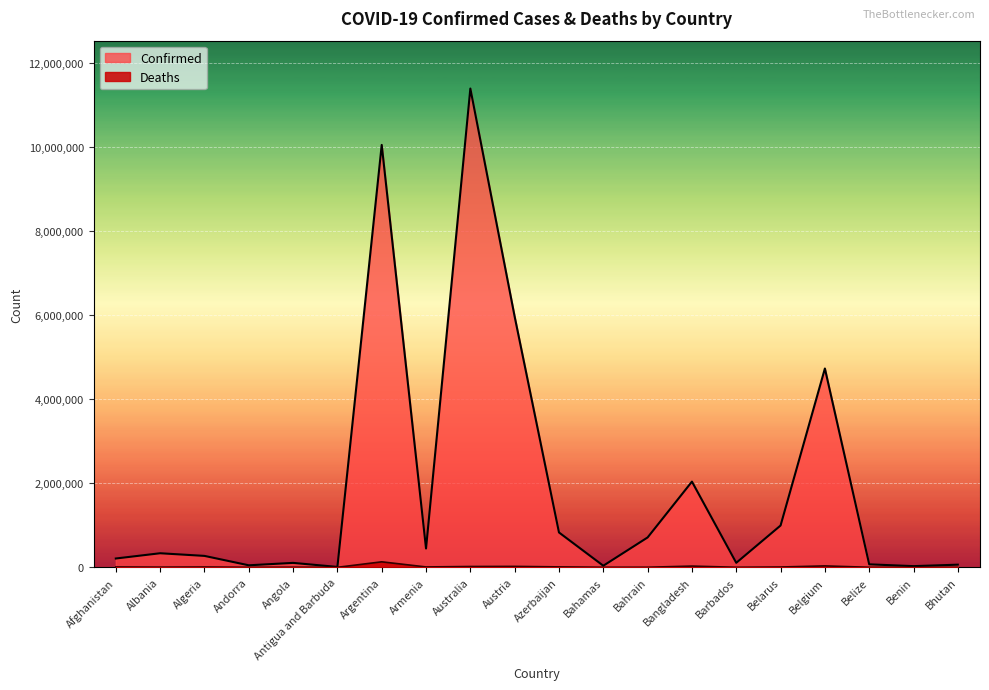

What is the value of the Deaths point at the 19th from the left?

163